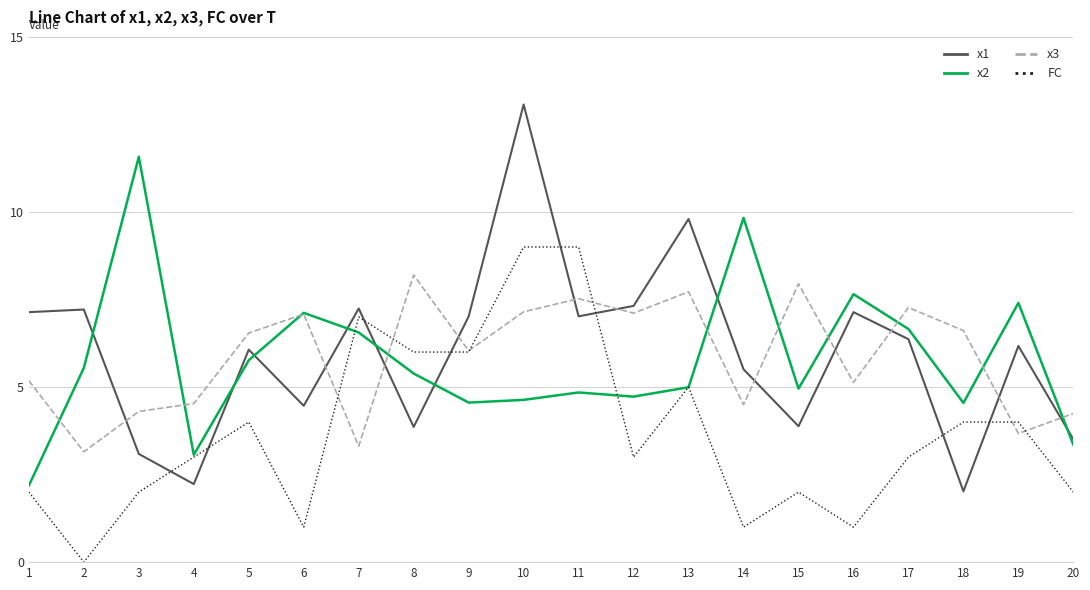

At which category does the chart reach its peak across all series?

10